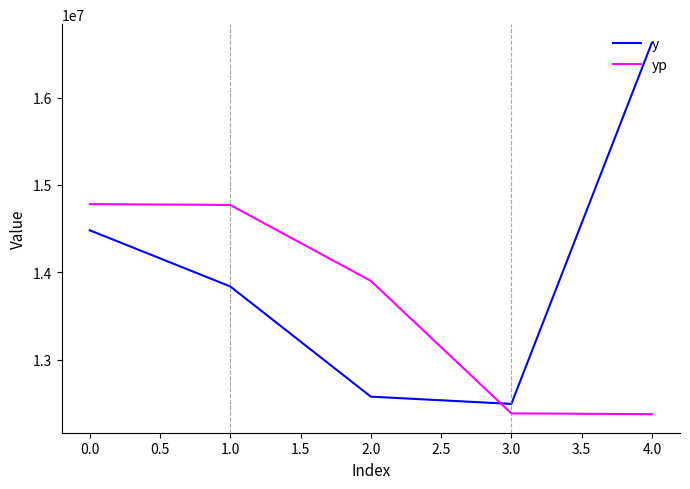

The value of y at 0.0 is 21640400.5. True or false?

False